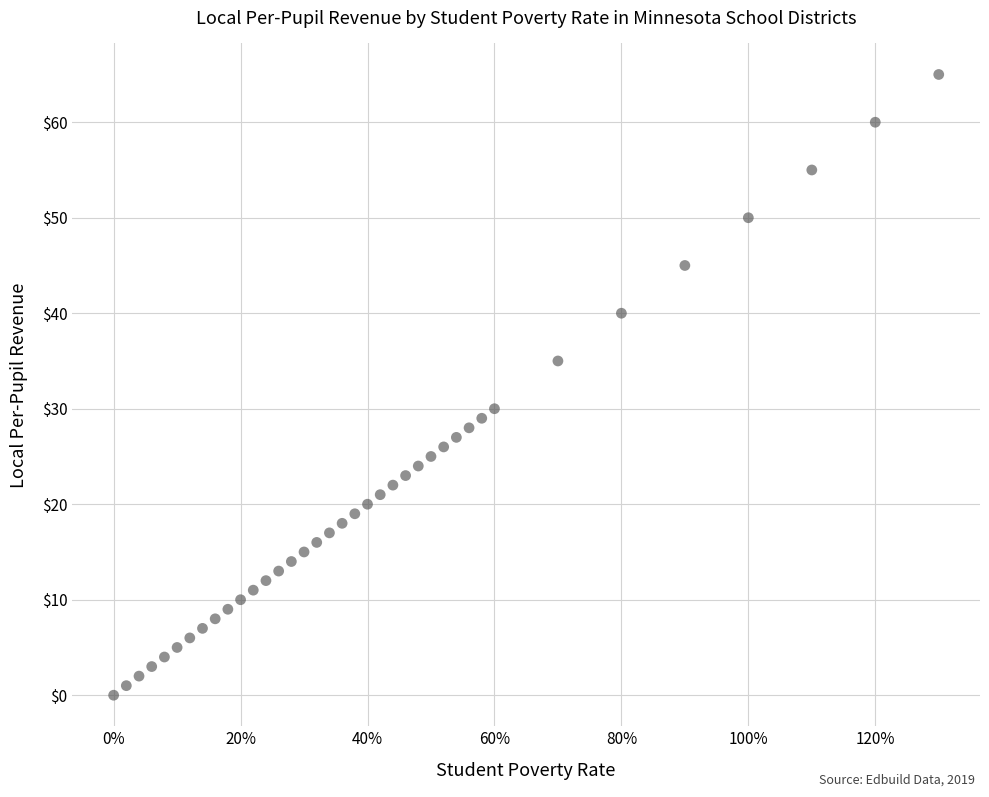

What Y value in the scatter plot is closest to 32?

30